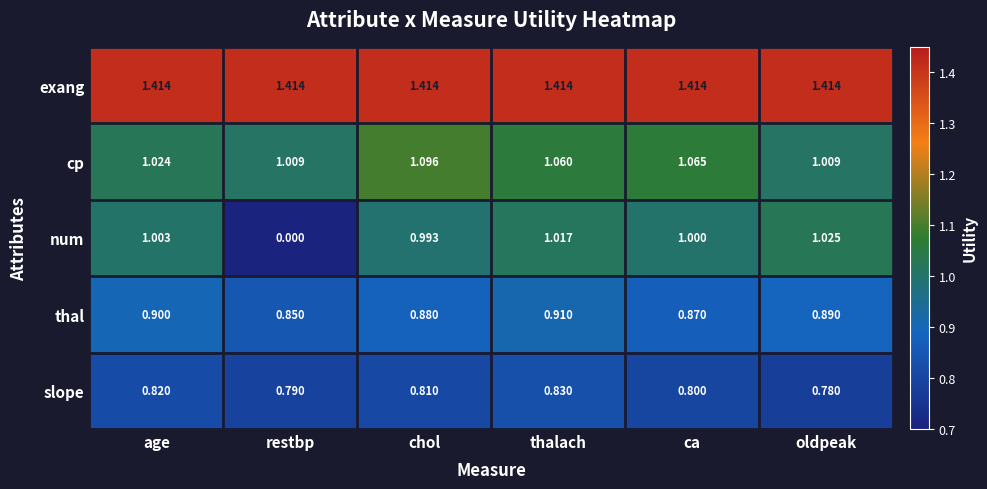

At which category is the sum across all series the highest?

thalach